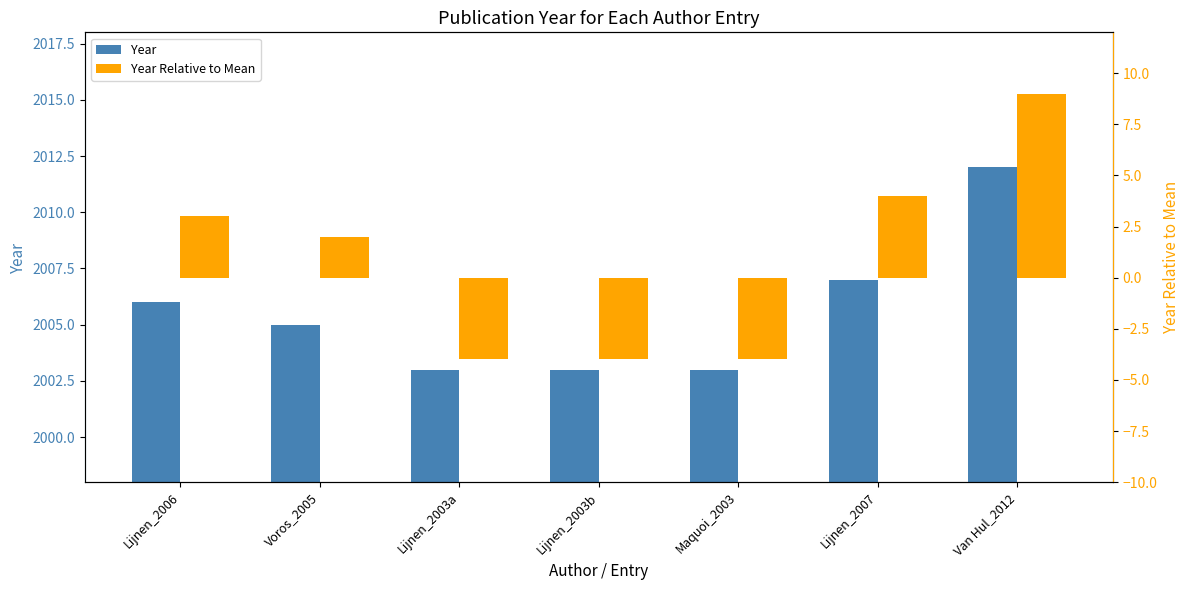

Are the bars grouped side by side (vs. stacked)?

Yes